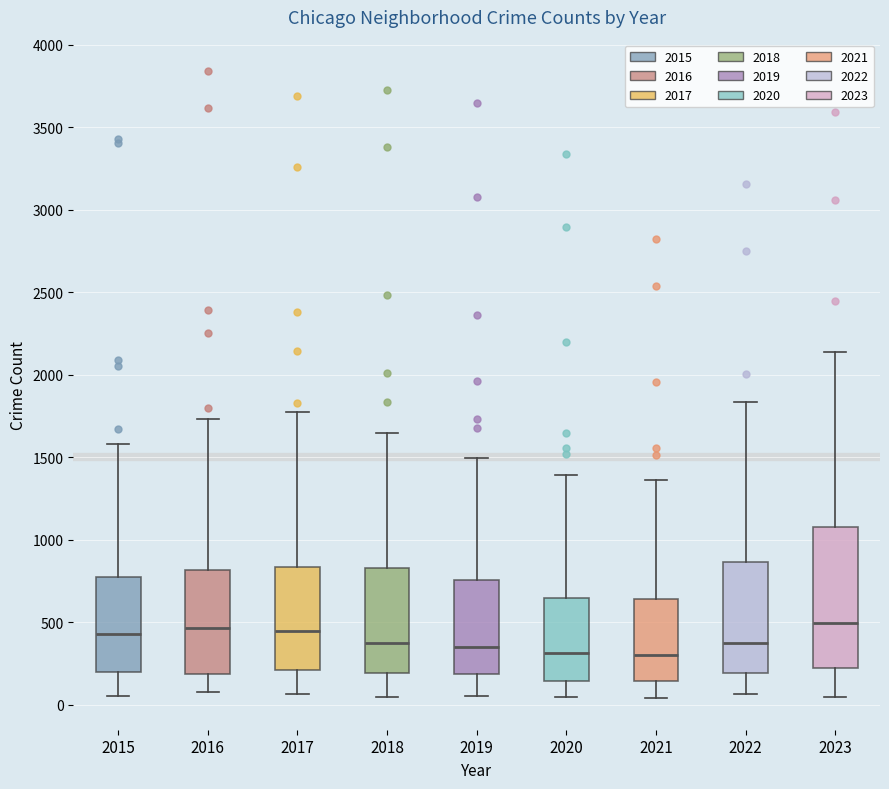

Where does the upper whisker of the box at x = 2015 end on the y-axis? The values are not printed on the chart, so give them approximately, as read against the axis.

1600